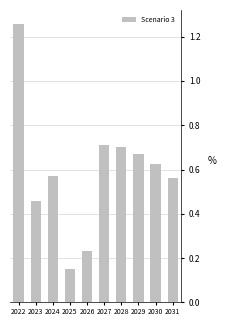

At which category does the chart reach its minimum across all series?

2025